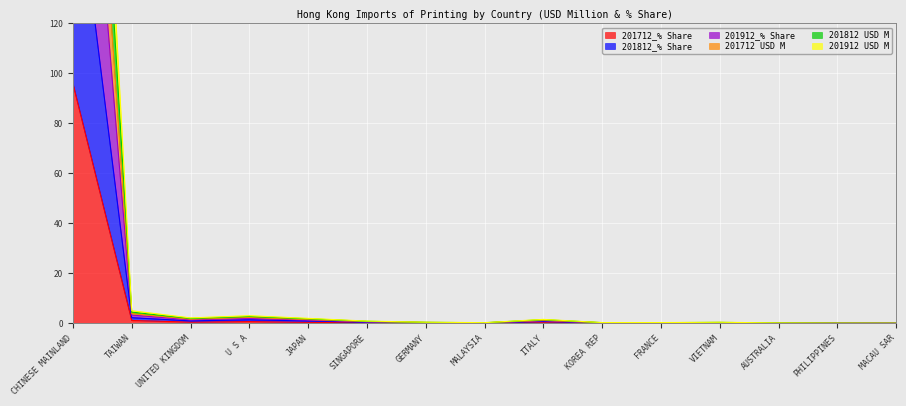

The value of 201812_% Share at GERMANY is 0.2. True or false?

True